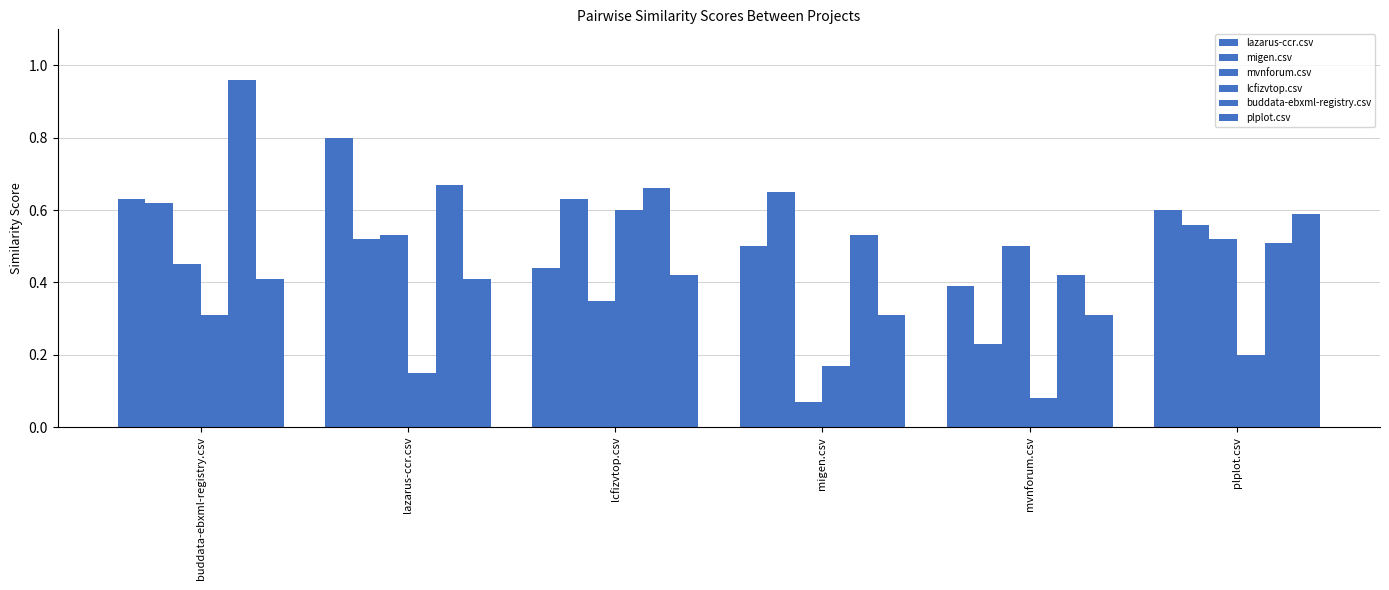

What is the sum of the lazarus-ccr.csv values at lcfizvtop.csv and migen.csv?

0.9